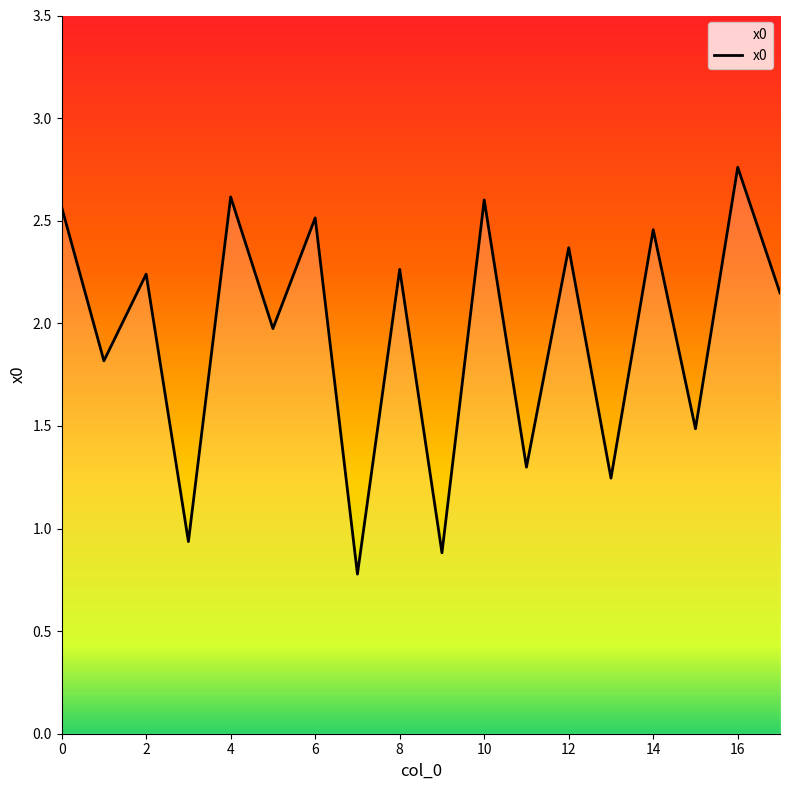

What is the minimum value shown in the chart?

0.8